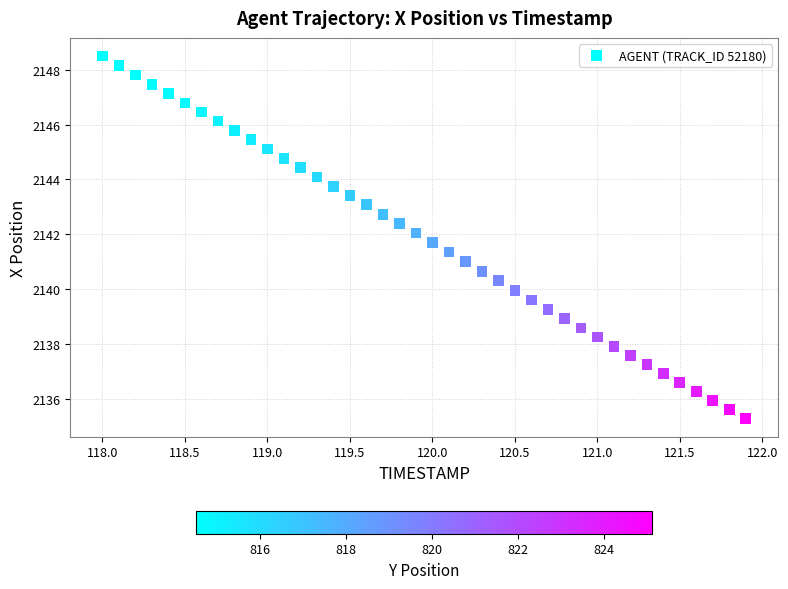

What is the range of Y values (max minus min)?

13.2